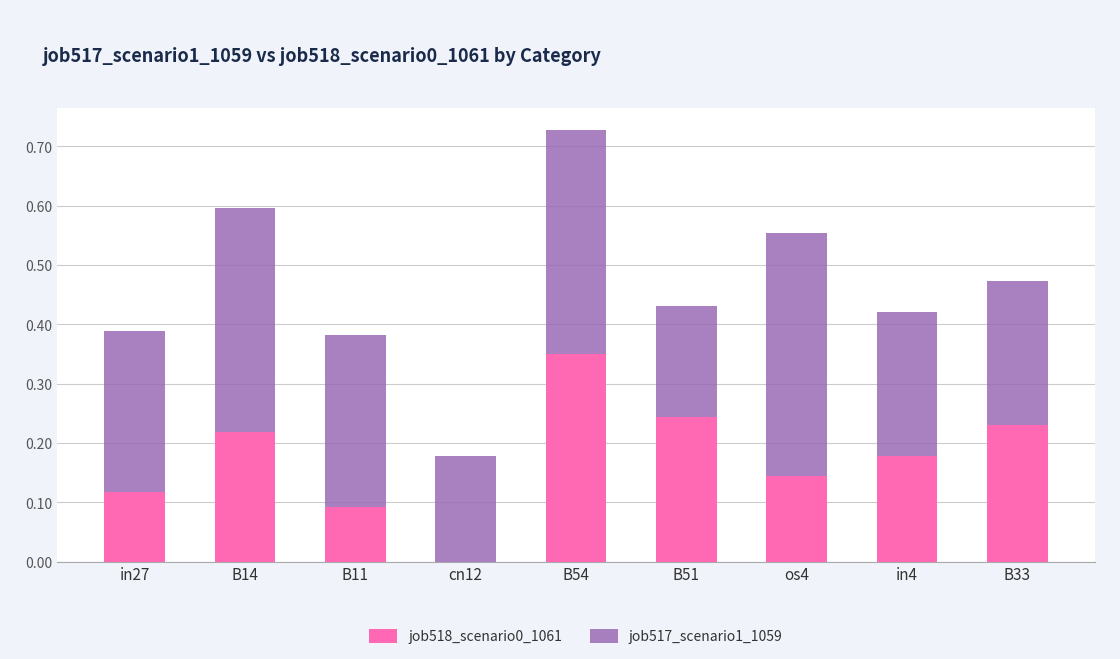

Is it true that job518_scenario0_1061 equals 0.4 at B51?

False